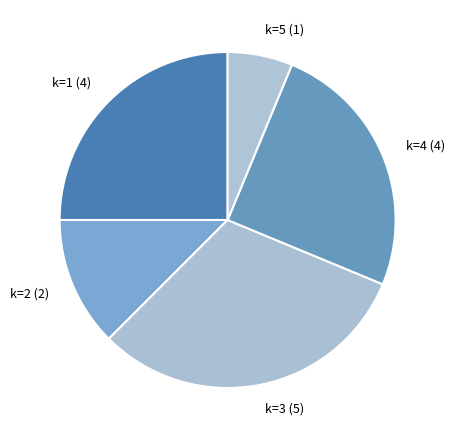

How many segments does this pie chart have?

5